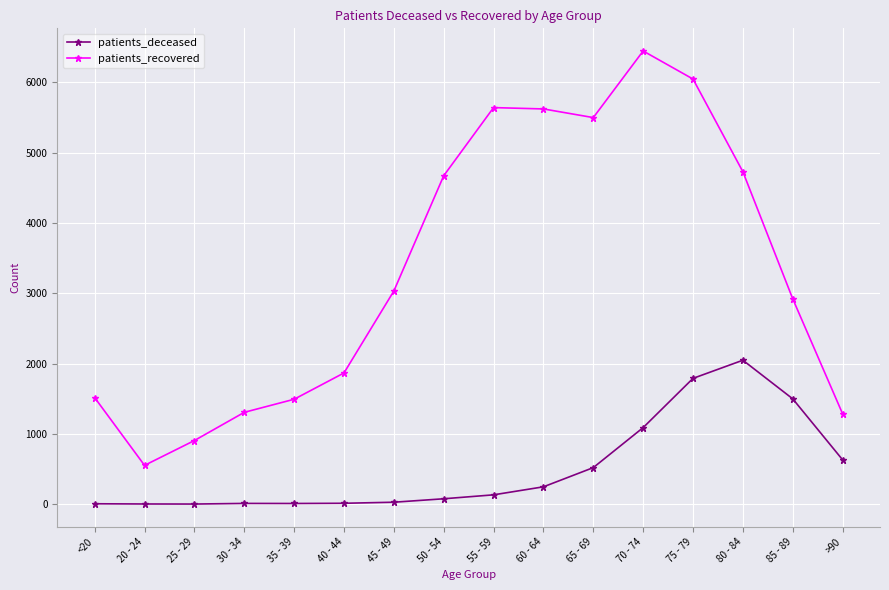

Is it true that patients_recovered equals 5639 at 55 - 59?

True